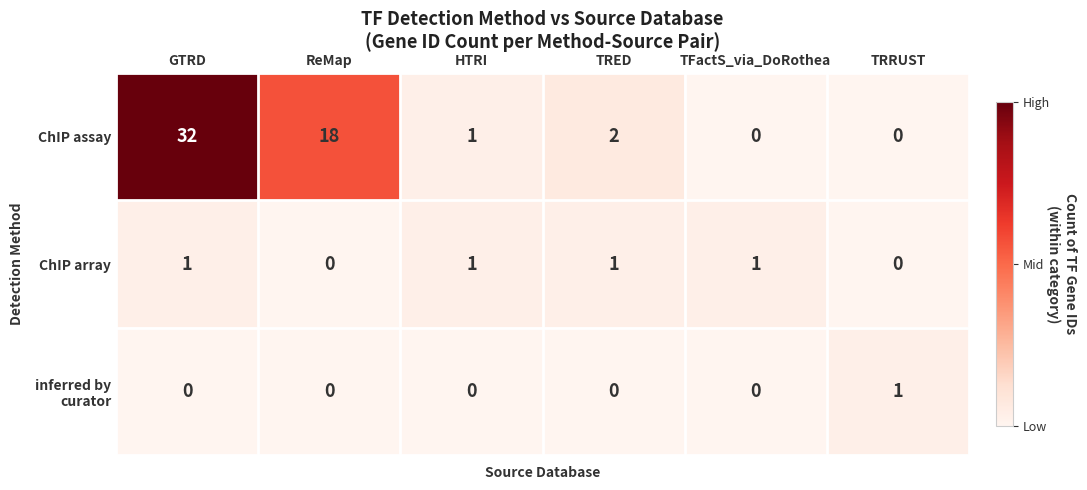

What is the maximum value shown in the chart?

32